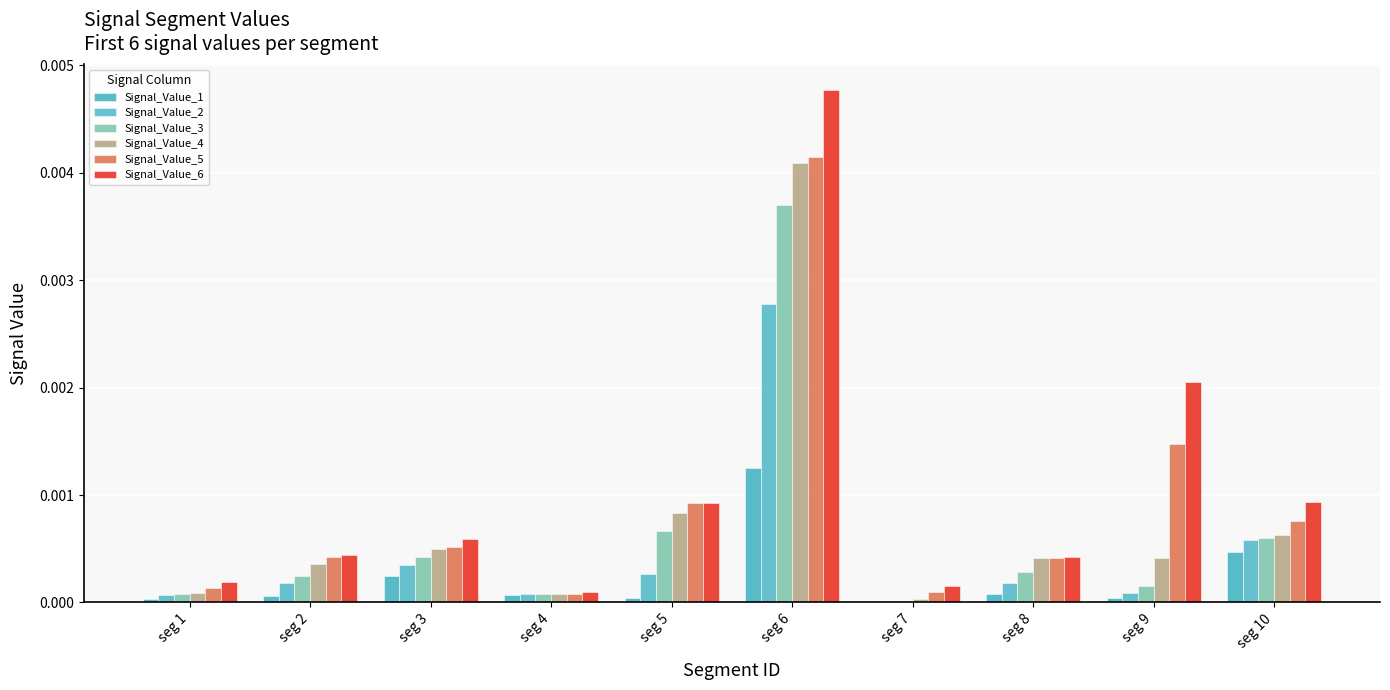

How many groups of bars are there?

10